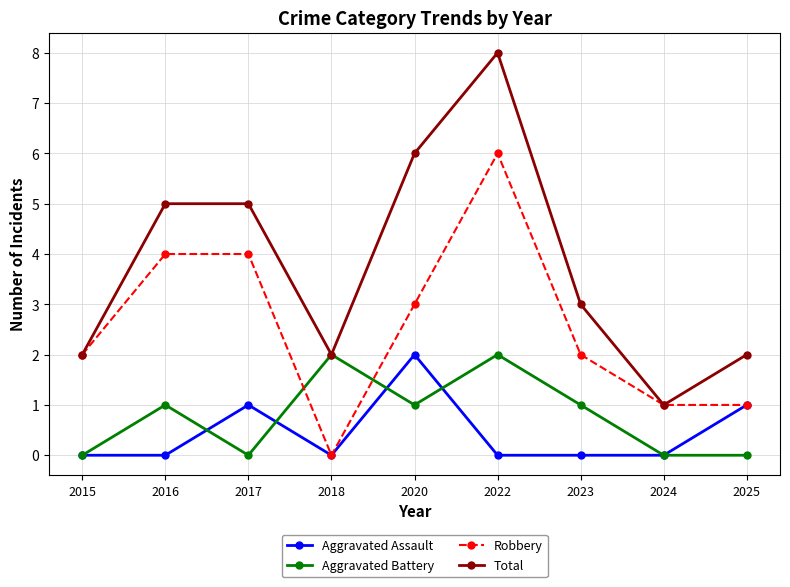

How many intersections are there between Robbery and Aggravated Battery?

2